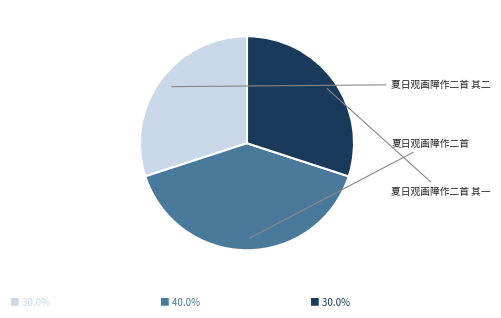

What percentage is NOT represented by 夏日观画障作二首 其一?

70.0%